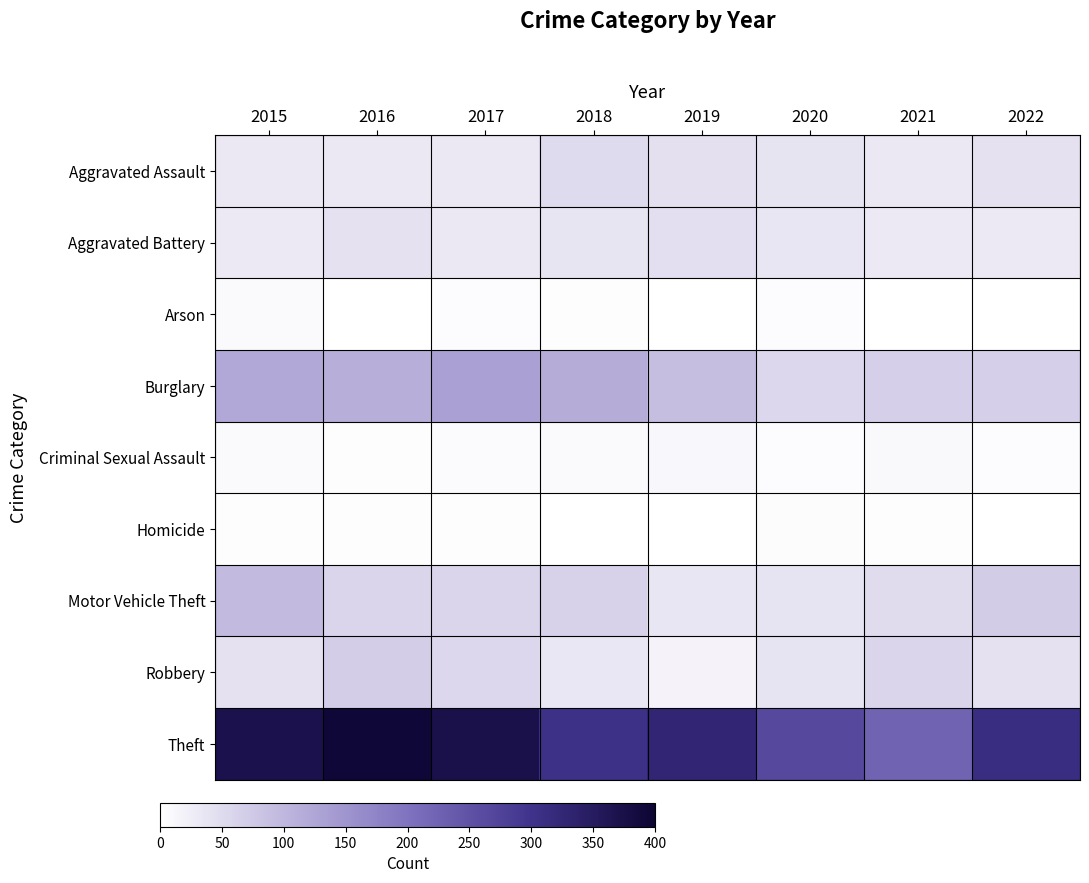

Between 2015 and 2021, which is larger?

2015